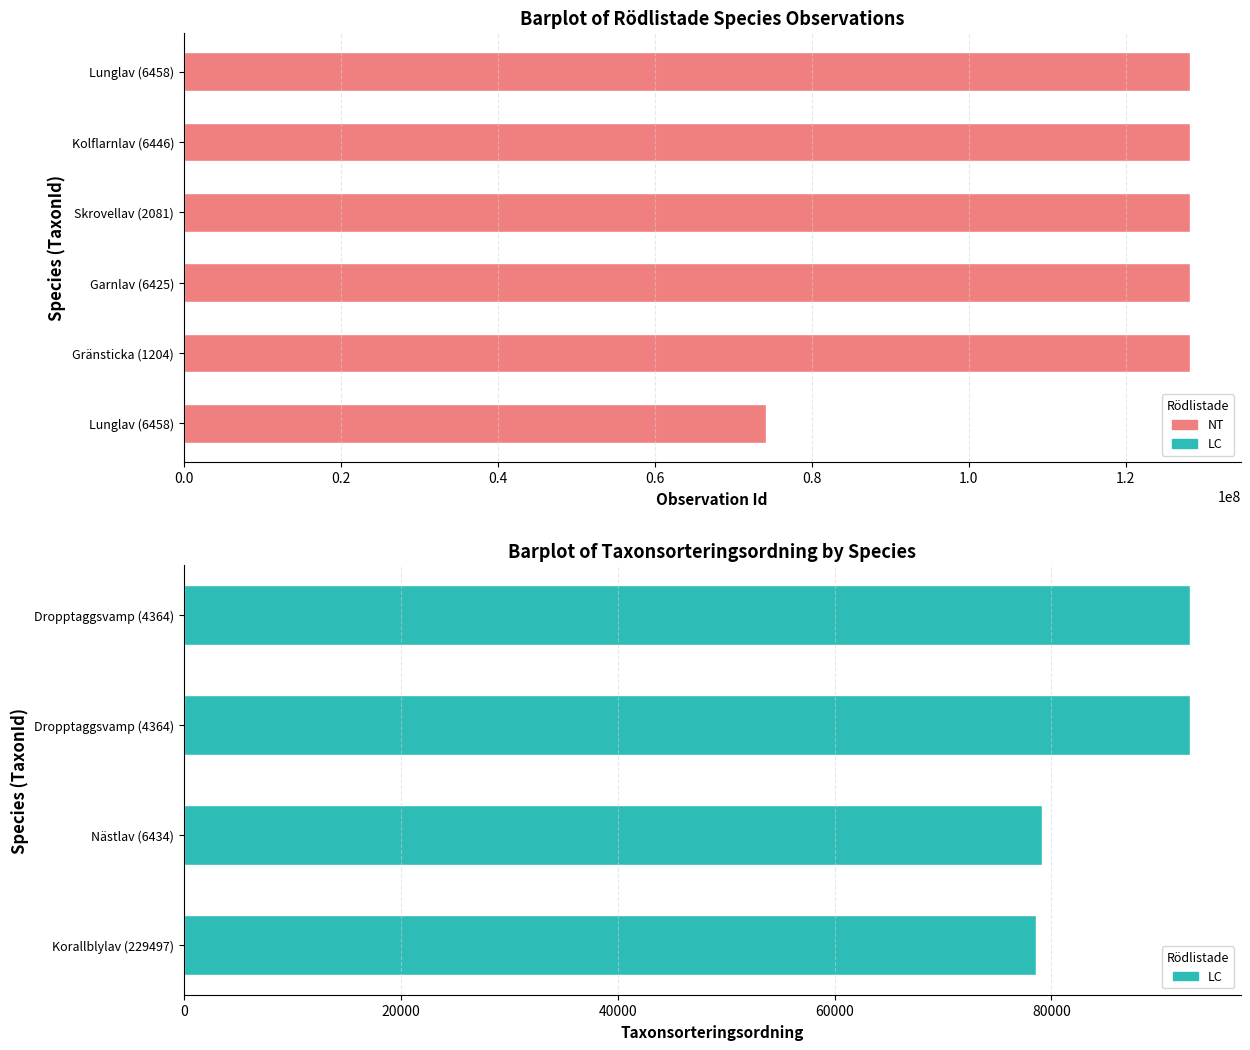

What is the greatest value displayed?

128223665